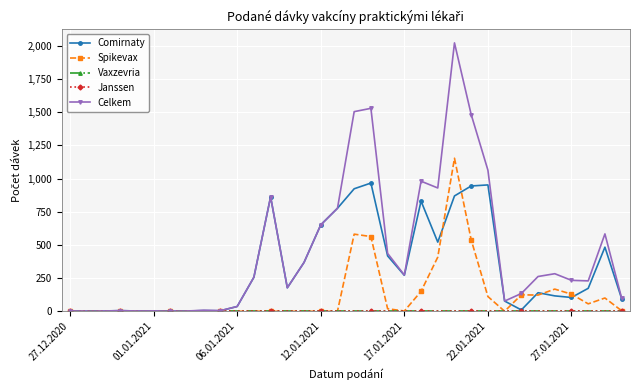

What is the average value of the Celkem series?

449